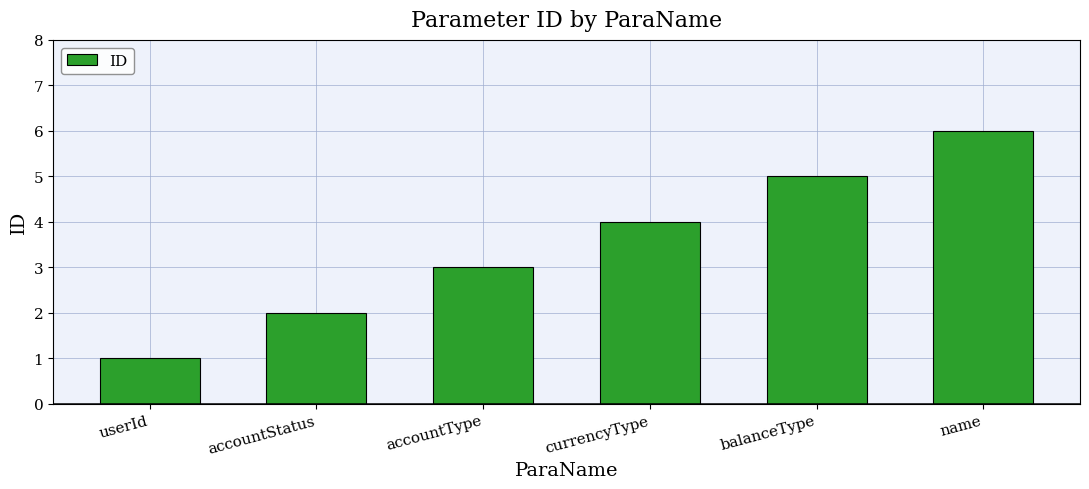

How many data points are less than 4?

3